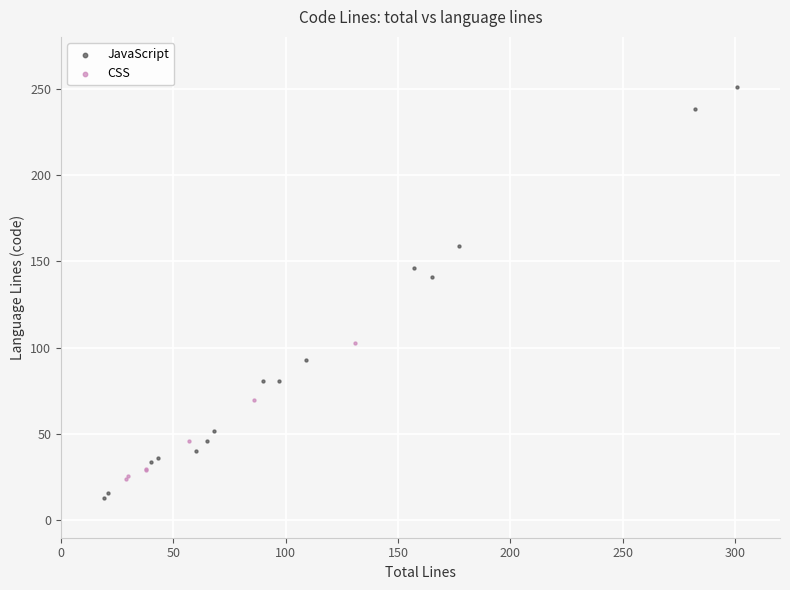

Which series contains the highest Y value?

JavaScript